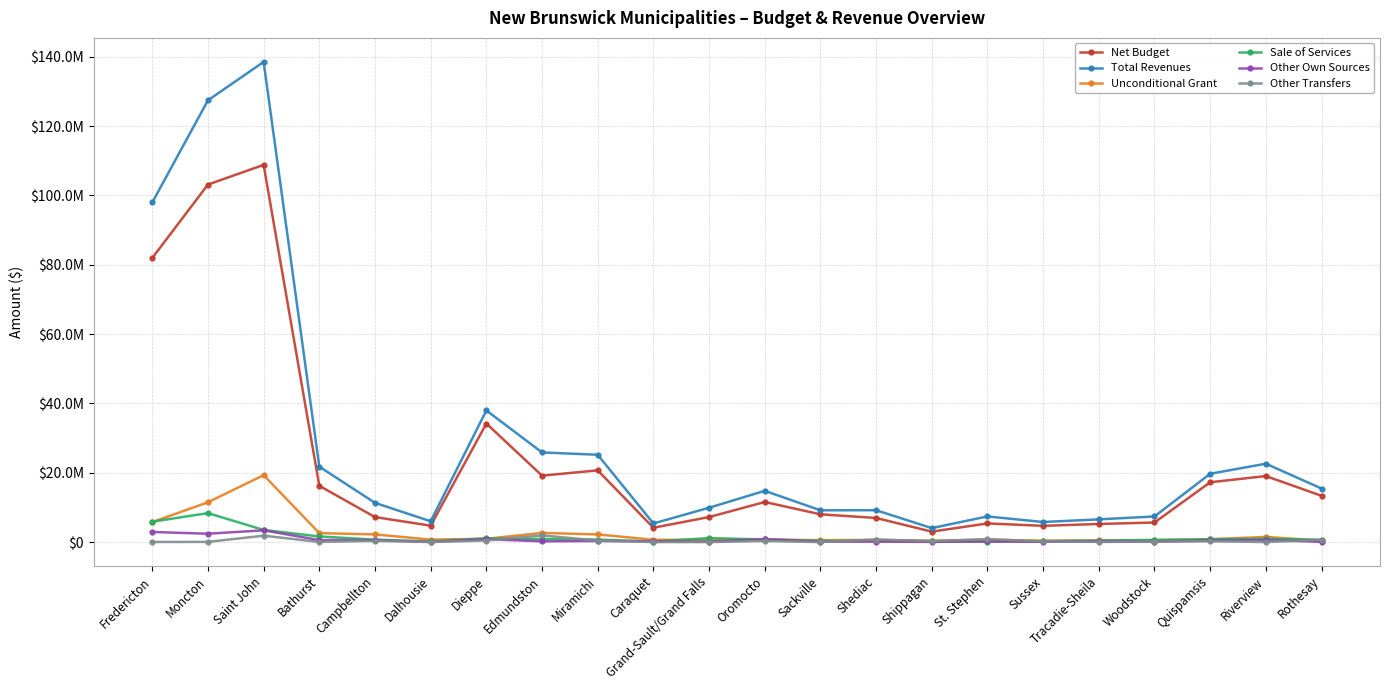

Rank the series by their maximum value, from lowest to highest.

Other Transfers, Other Own Sources, Sale of Services, Unconditional Grant, Net Budget, Total Revenues